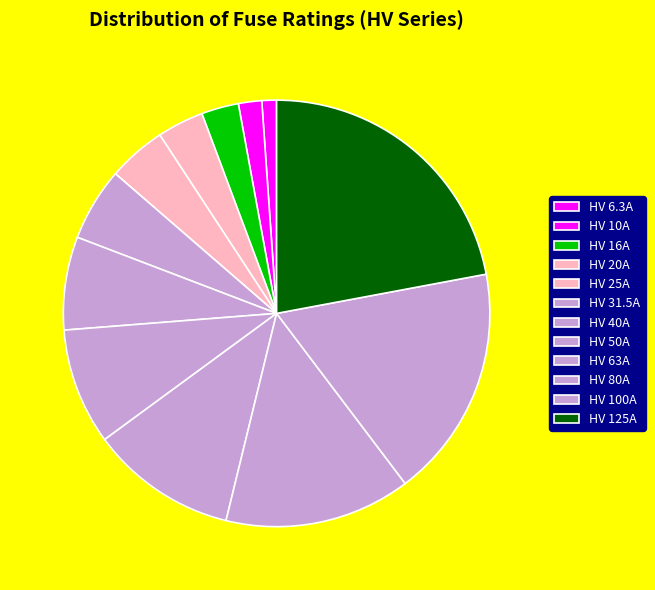

Does any single category account for the majority?

No